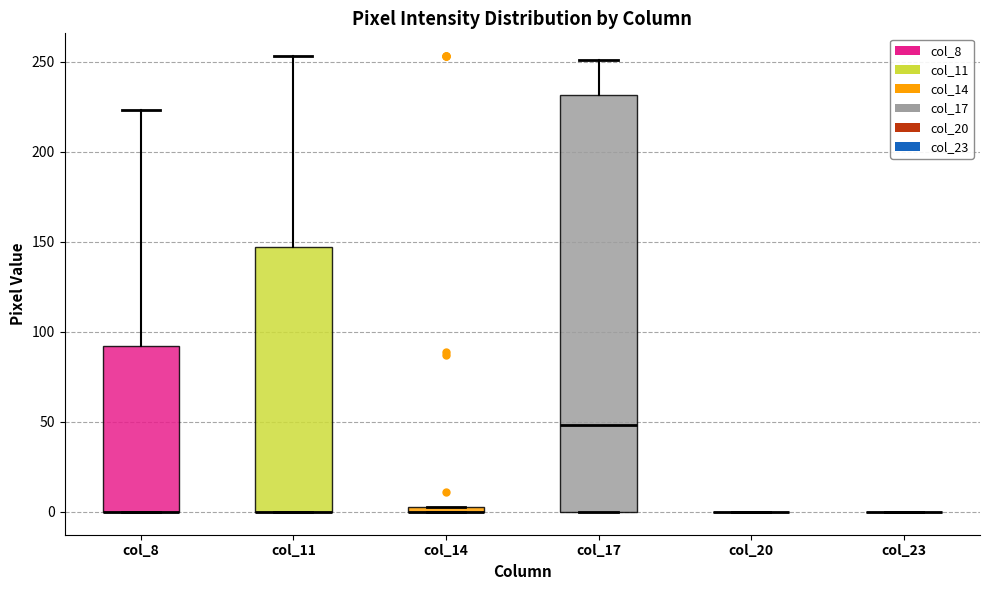

Comparing the boxes themselves (not the whiskers), which one is the tallest?

col_17